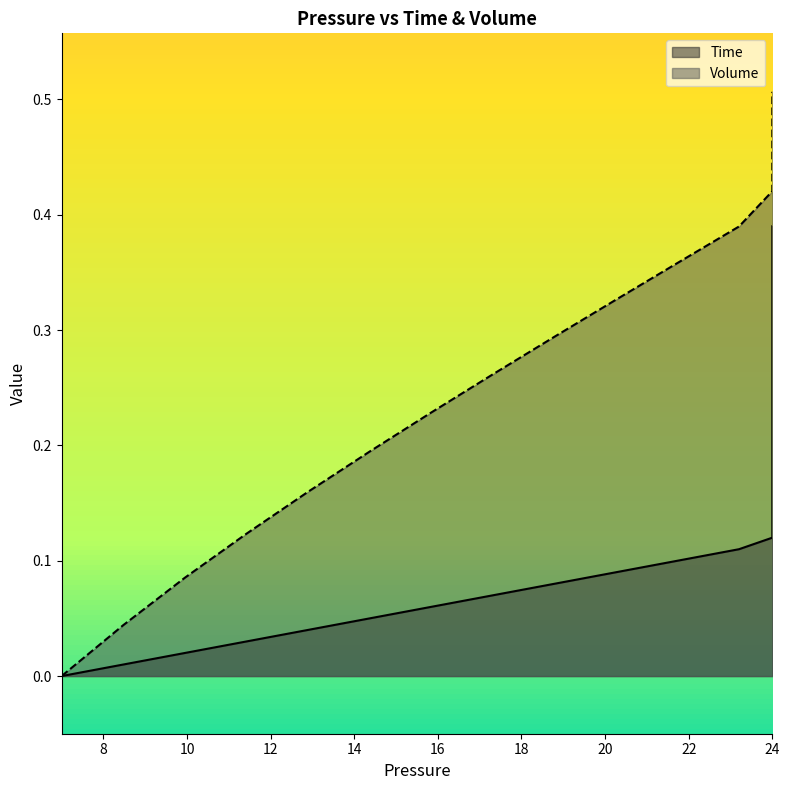

Between 10 and 15, which series saw the biggest shift?

Volume